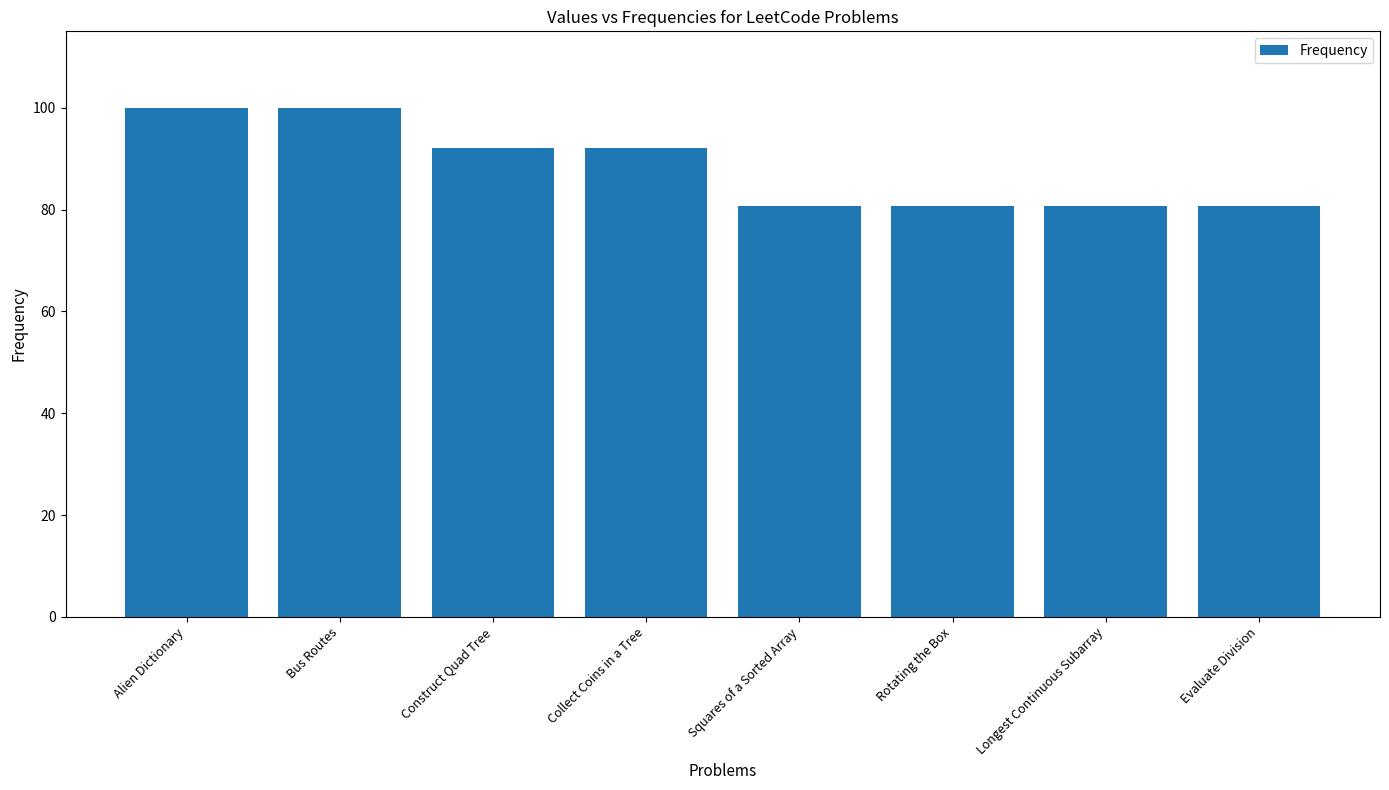

The chart shows a value of 114.5 at Longest Continuous Subarray. True or false?

False